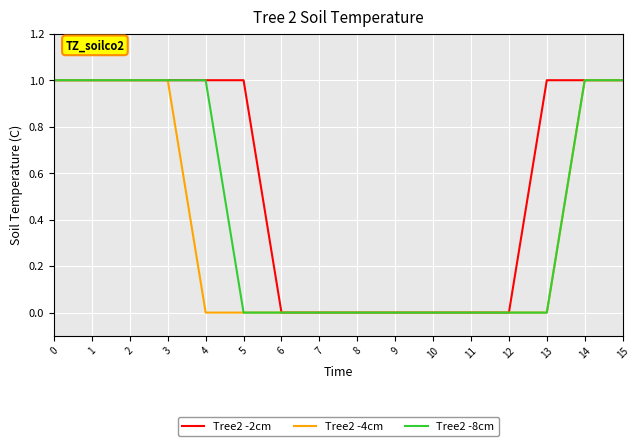

List the series in order of their overall mean, highest first.

Tree2 -2cm, Tree2 -8cm, Tree2 -4cm